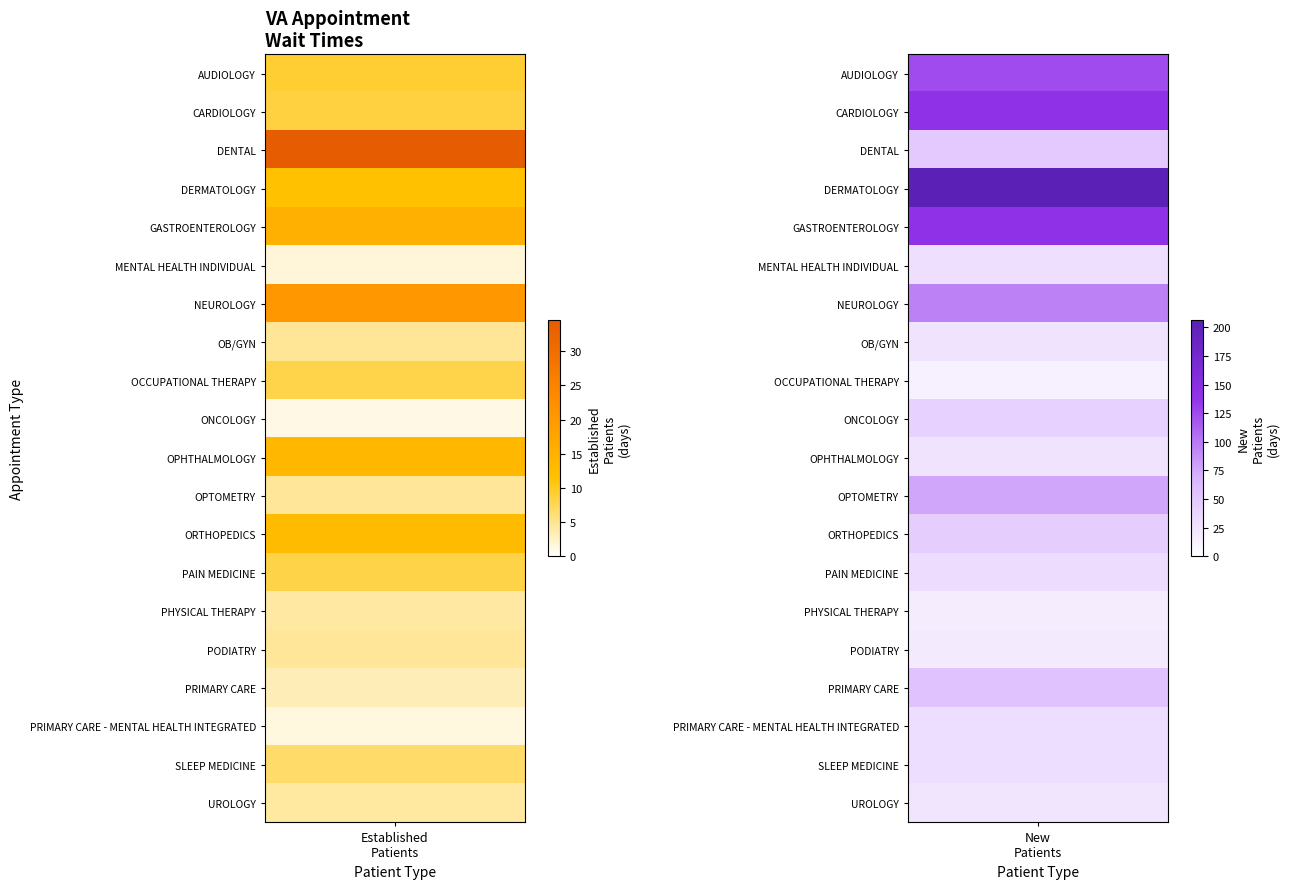

Reading right to left, extract all data points from this chart.

AUDIOLOGY: NewPatients=124.7	EstablishedPatients=9.2
CARDIOLOGY: NewPatients=141.0	EstablishedPatients=8.5
DENTAL: NewPatients=49.4	EstablishedPatients=34.5
DERMATOLOGY: NewPatients=206.0	EstablishedPatients=11.7
GASTROENTEROLOGY: NewPatients=141.1	EstablishedPatients=15.2
MENTAL HEALTH INDIVIDUAL: NewPatients=29.5	EstablishedPatients=1.8
NEUROLOGY: NewPatients=95.2	EstablishedPatients=20.3
OB/GYN: NewPatients=25.4	EstablishedPatients=4.8
OCCUPATIONAL THERAPY: NewPatients=13.8	EstablishedPatients=8.1
ONCOLOGY: NewPatients=42.0	EstablishedPatients=1.3
OPHTHALMOLOGY: NewPatients=25.1	EstablishedPatients=13.7
OPTOMETRY: NewPatients=76.3	EstablishedPatients=4.7
ORTHOPEDICS: NewPatients=45.0	EstablishedPatients=12.9
PAIN MEDICINE: NewPatients=31.7	EstablishedPatients=8.3
PHYSICAL THERAPY: NewPatients=17.6	EstablishedPatients=4.2
PODIATRY: NewPatients=19.3	EstablishedPatients=4.7
PRIMARY CARE: NewPatients=56.1	EstablishedPatients=3.3
PRIMARY CARE - MENTAL HEALTH INTEGRATED: NewPatients=31.0	EstablishedPatients=1.6
SLEEP MEDICINE: NewPatients=30.8	EstablishedPatients=6.8
UROLOGY: NewPatients=23.9	EstablishedPatients=4.4